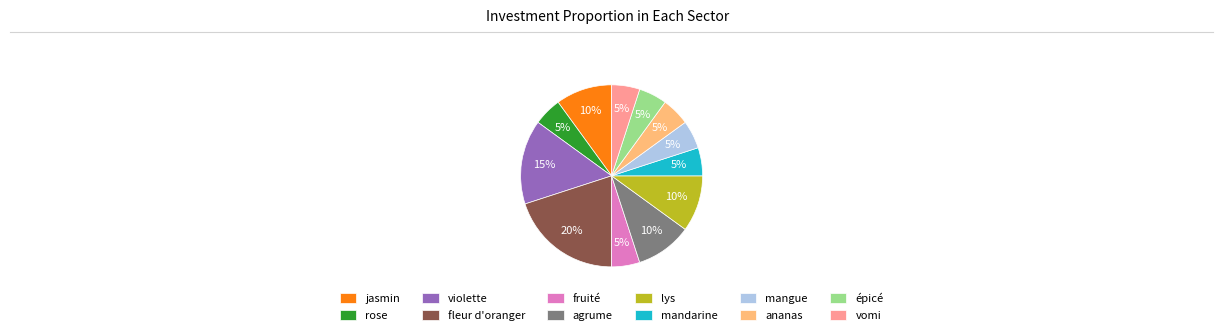

To the nearest percent, what is the difference between the jasmin and mandarine slice percentages?

5%